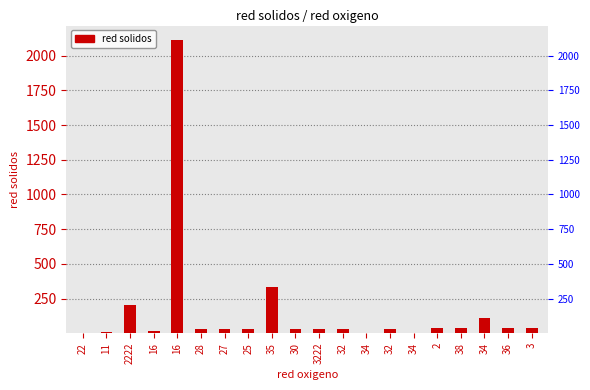

What is the difference between the second highest and second lowest values?

330